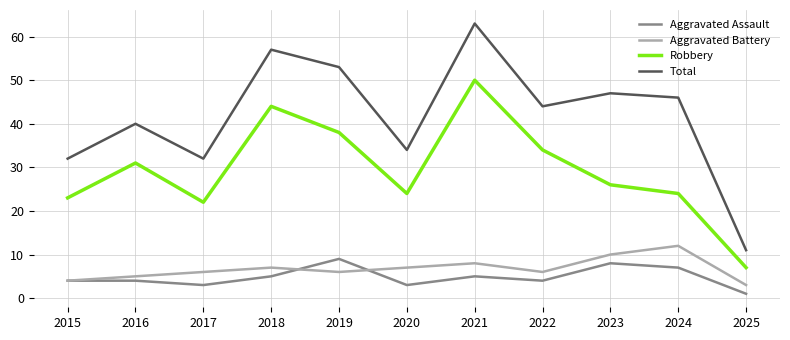

Which category has the lowest value in the Robbery series?

2025